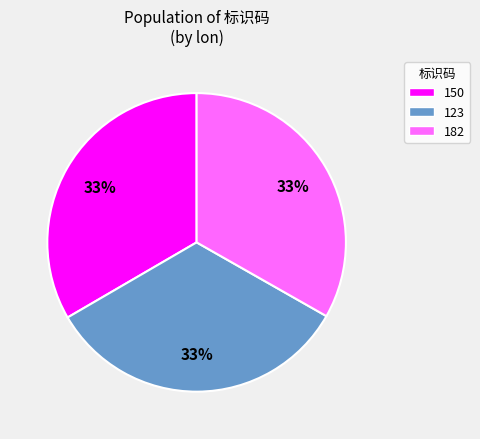

Does 182 account for over 50% of the chart?

No